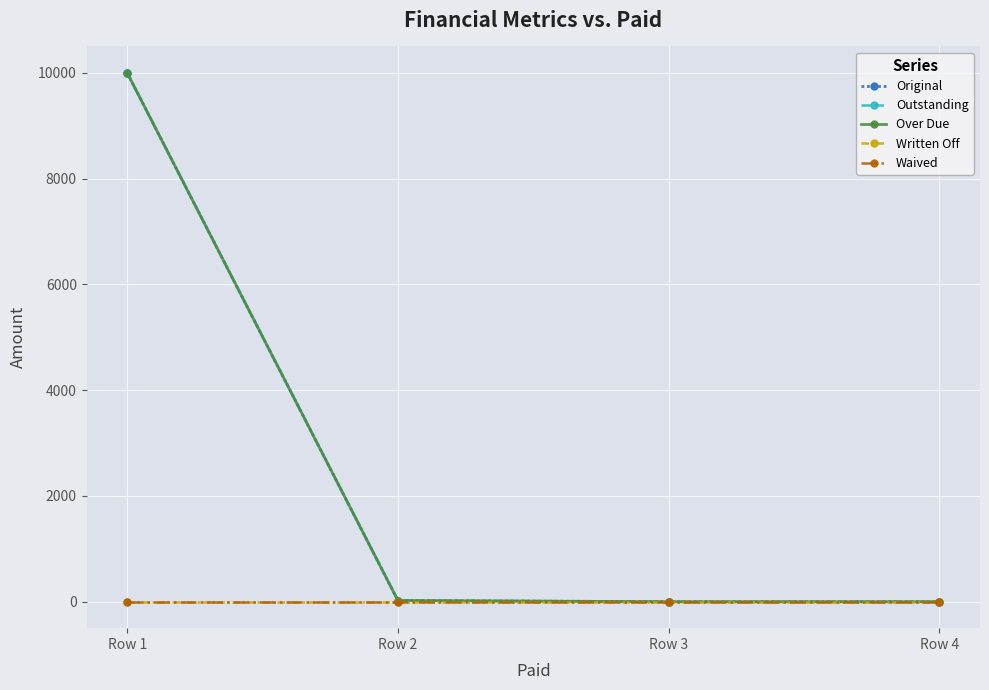

Which series changed the most between Row 2 and Row 4?

Original